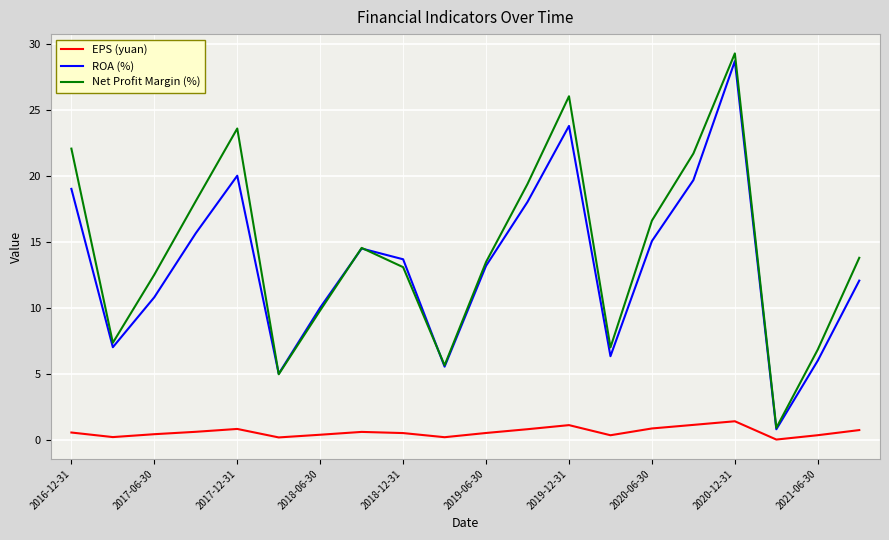

True or false: ROA (%) and EPS (yuan) intersect in this chart.

False